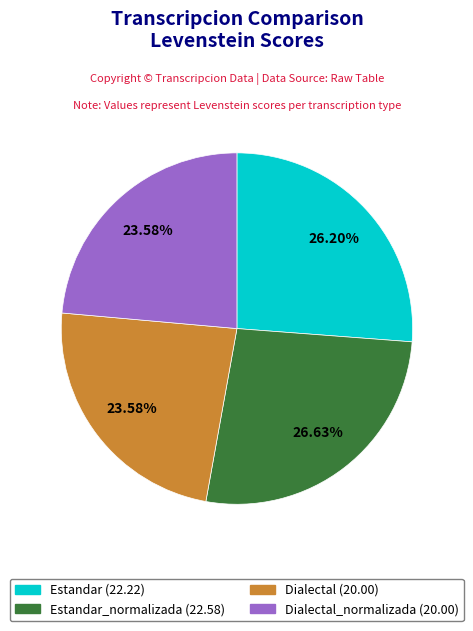

Is there any slice that represents more than half of the pie?

No